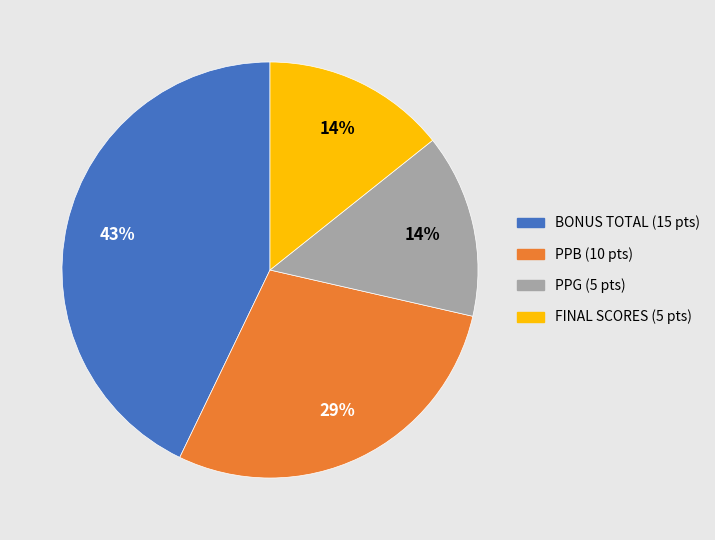

Does FINAL SCORES account for over 50% of the chart?

No